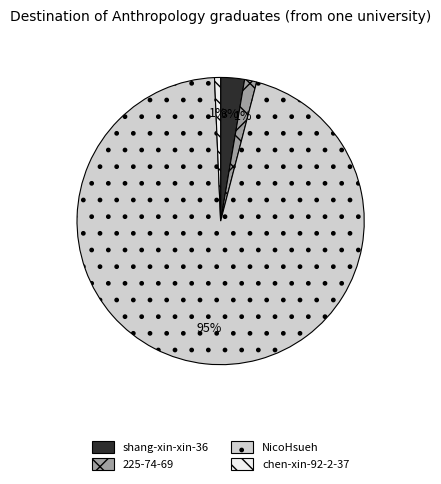

Which category has the biggest portion of the pie?

NicoHsueh